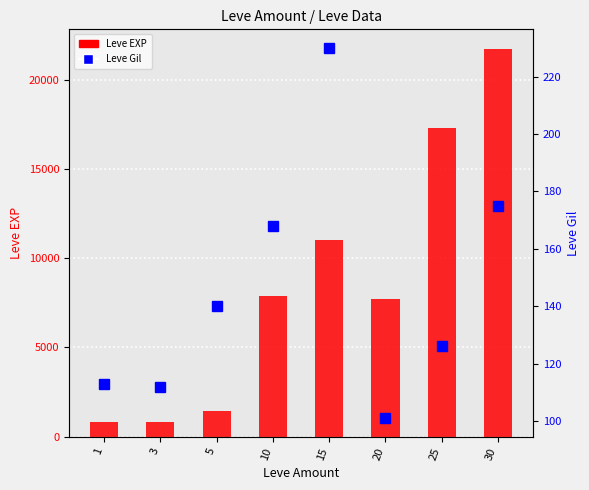

Which category has the lowest value in the Leve EXP series?

1